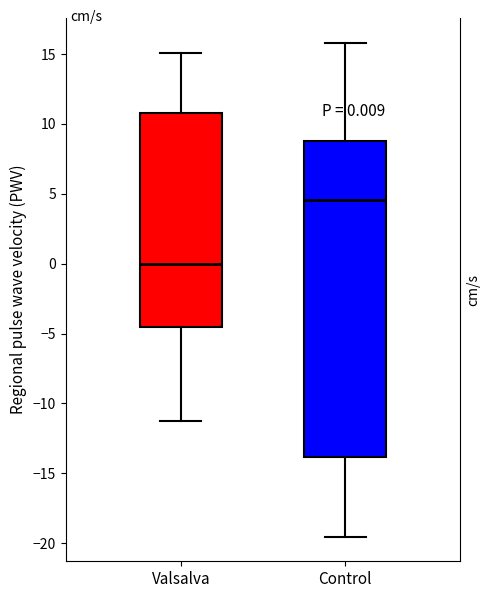

Comparing the boxes themselves (not the whiskers), which one is the tallest?

Control